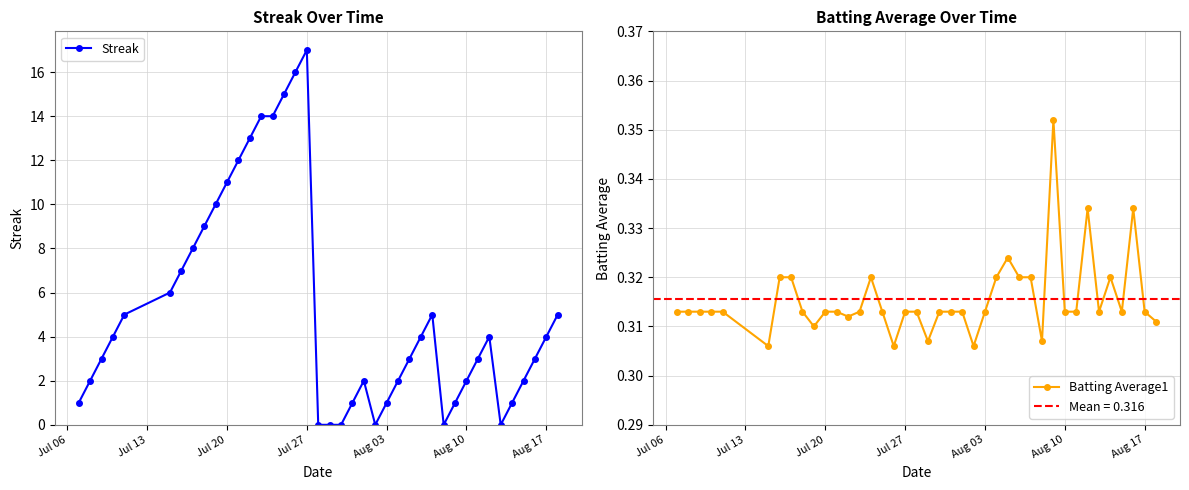

At how many categories does at least one series exceed 12?

6